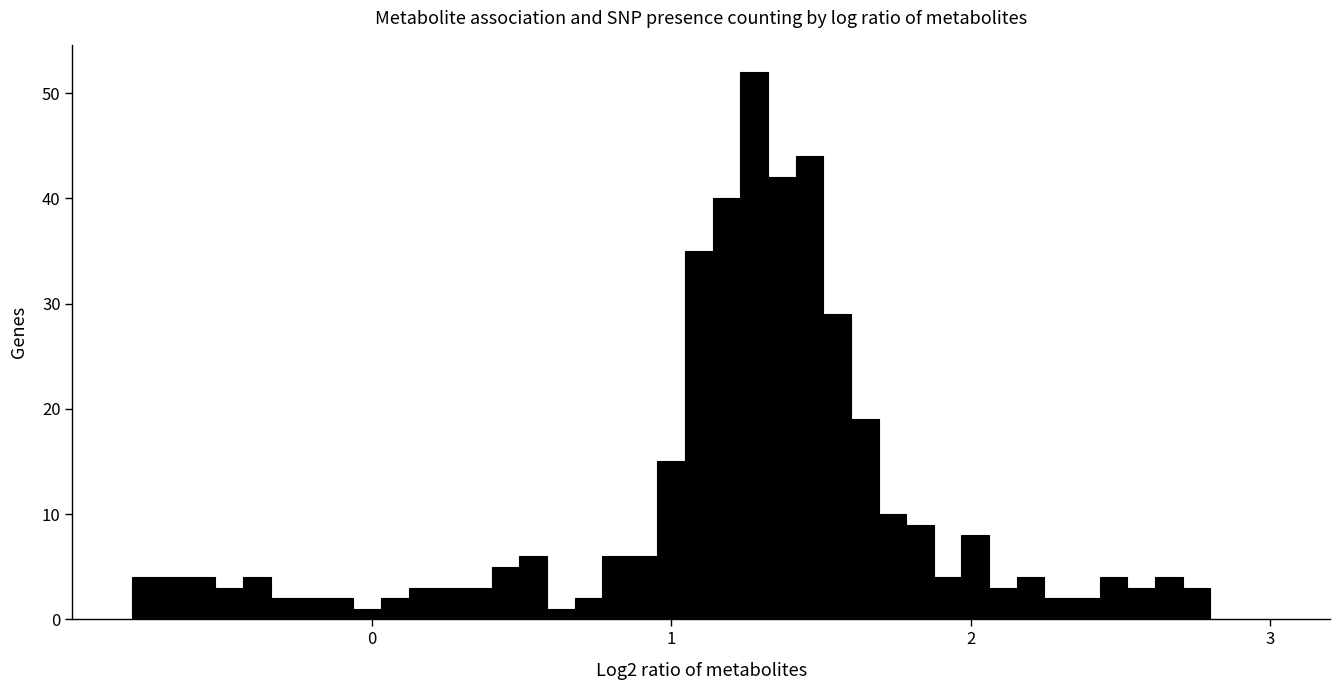

Around what value on the x-axis is the tallest bar? Give the approximate position of its centre, as read against the axis.

1.3